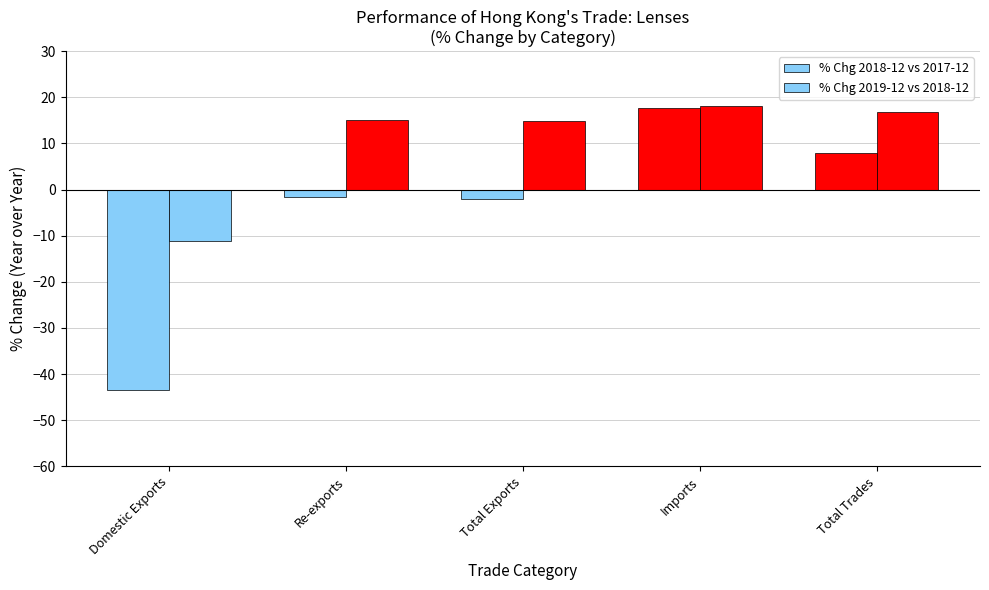

How many bars are there in each group?

2